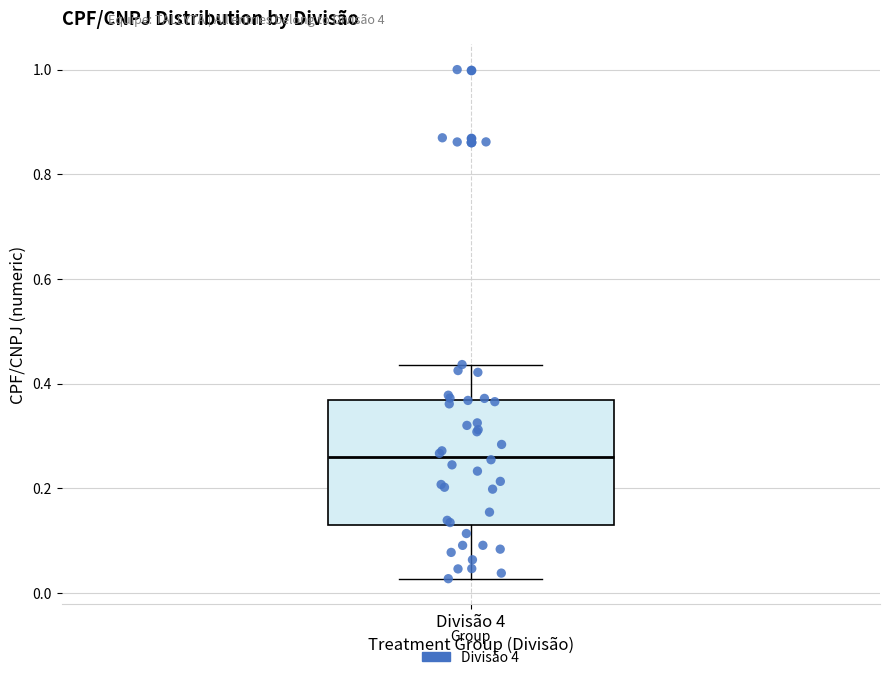

Where is the lower edge of the box for Divisão 4 on the y-axis? The values are not printed on the chart, so give them approximately, as read against the axis.

0.12